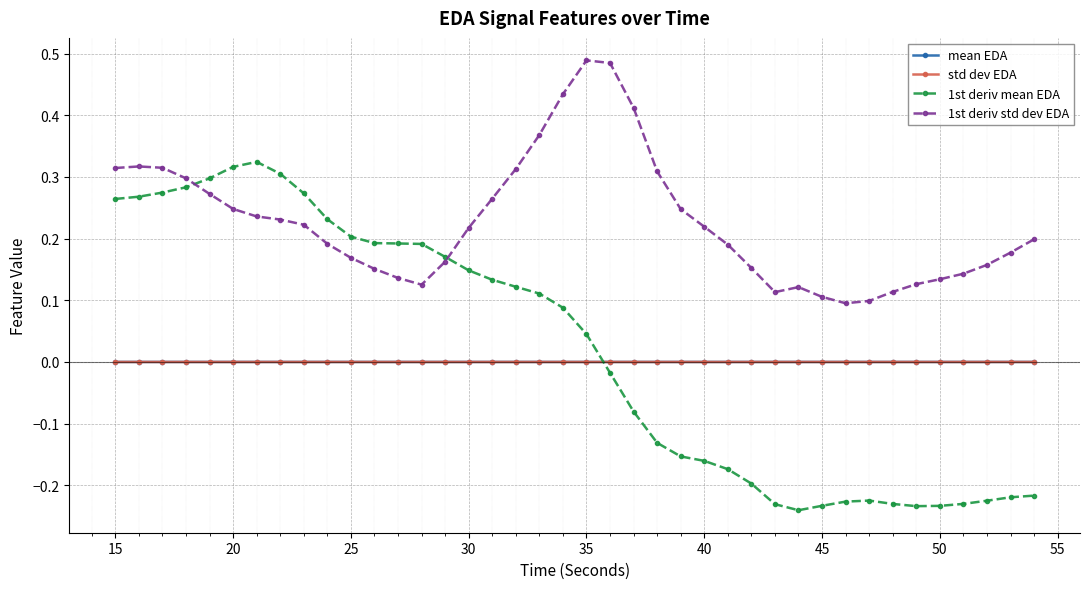

How many times do mean EDA and 1st deriv mean EDA cross each other?

1